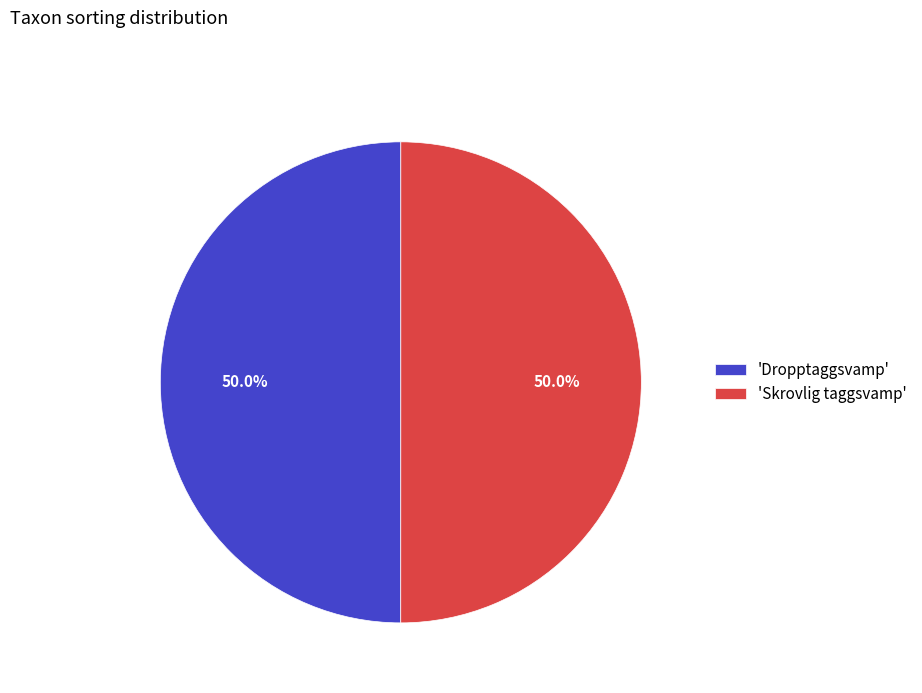

Combined, do 'Dropptaggsvamp' and 'Skrovlig taggsvamp' account for over 50%?

Yes